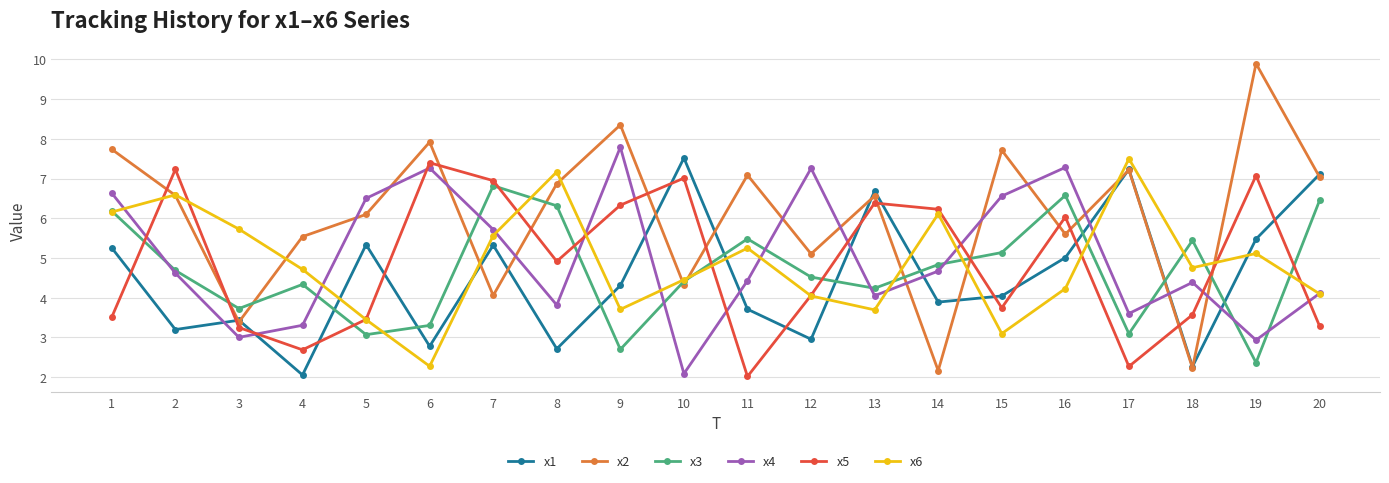

Is it true that x2 equals 7.1 at 11?

True